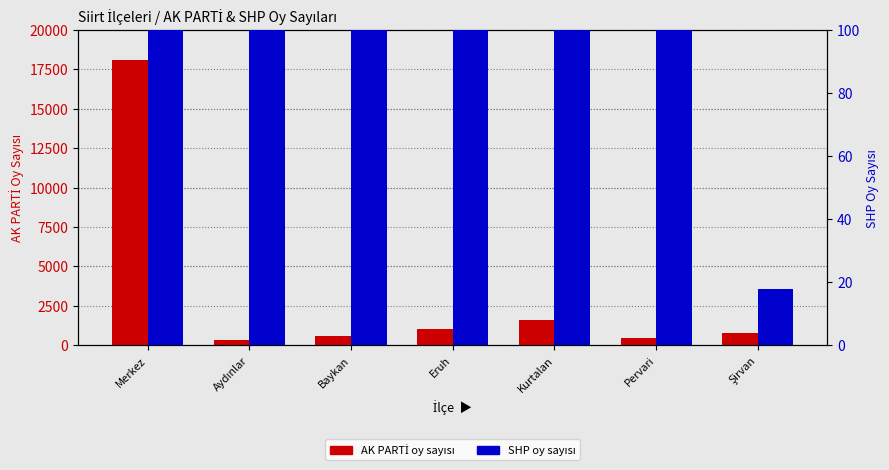

What is the approximate value of AK PARTİ at Pervari?

475